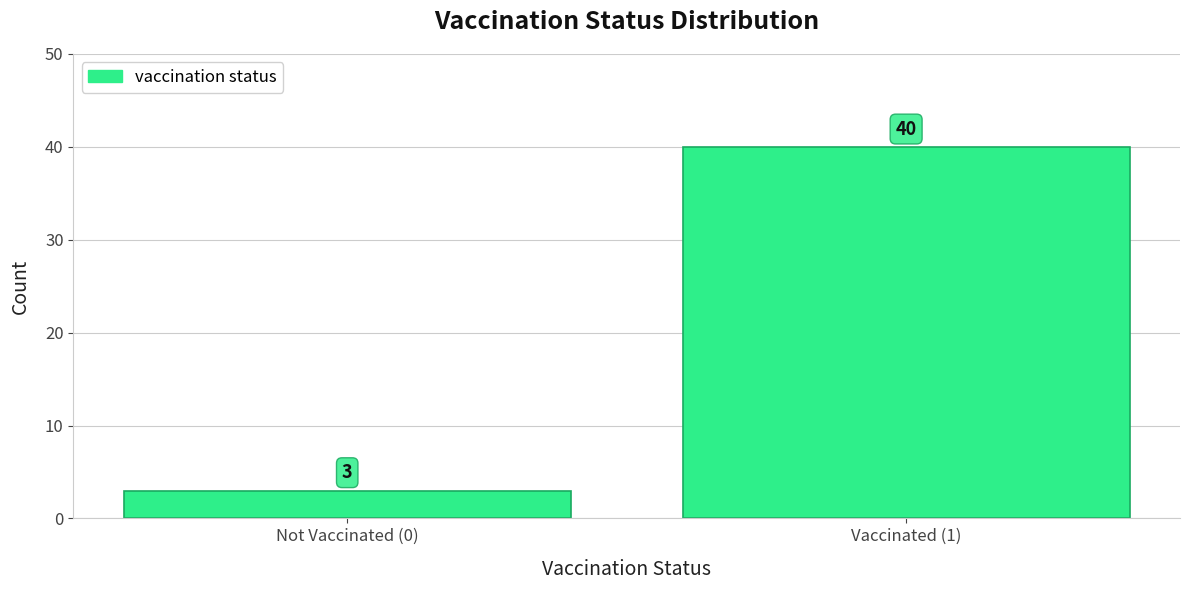

Reading left to right, transcribe all the data shown in this chart.

Not Vaccinated (0)=3	Vaccinated (1)=40